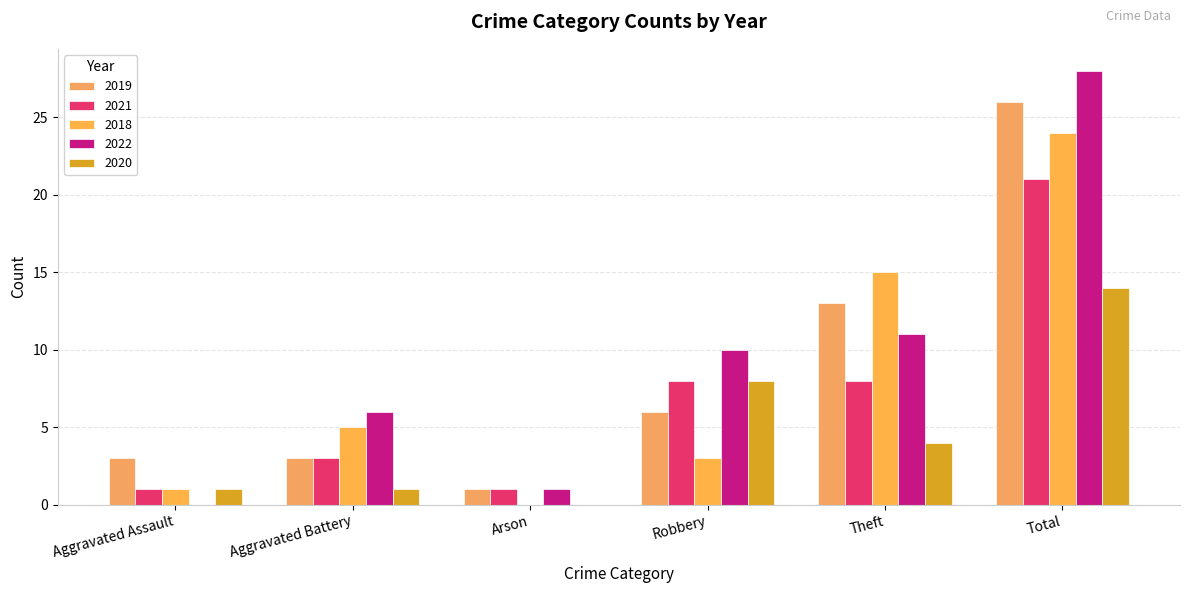

What is the greatest value displayed?

28